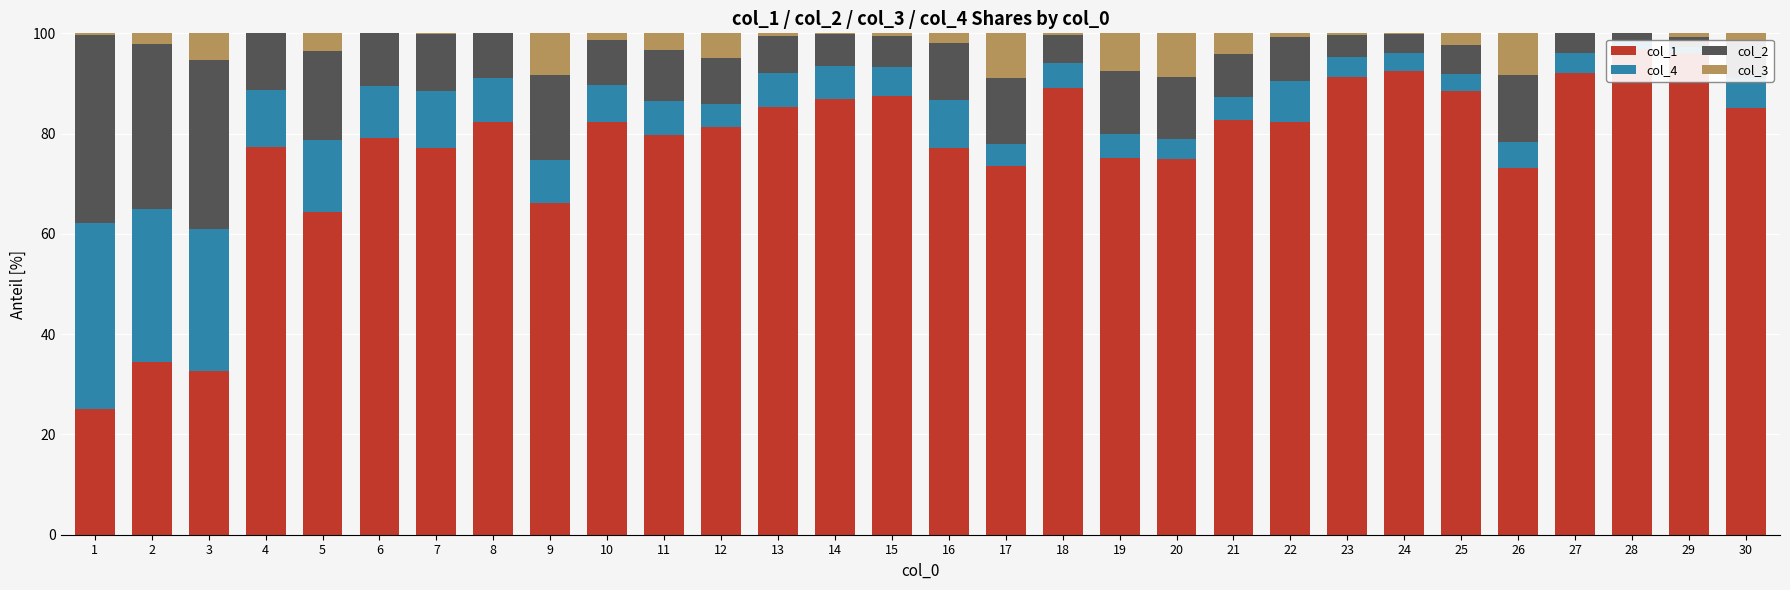

True or false: col_3 has a value of 0.0 at 8.

True